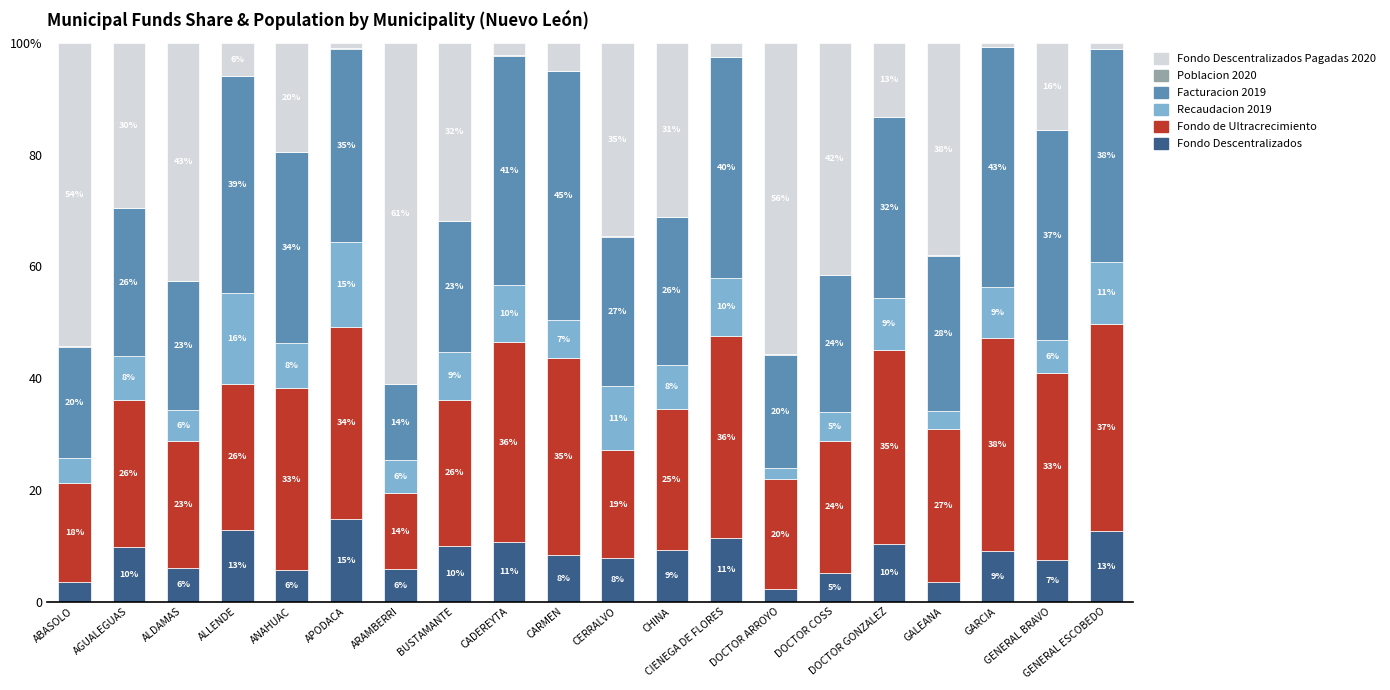

Are the bars horizontal?

No